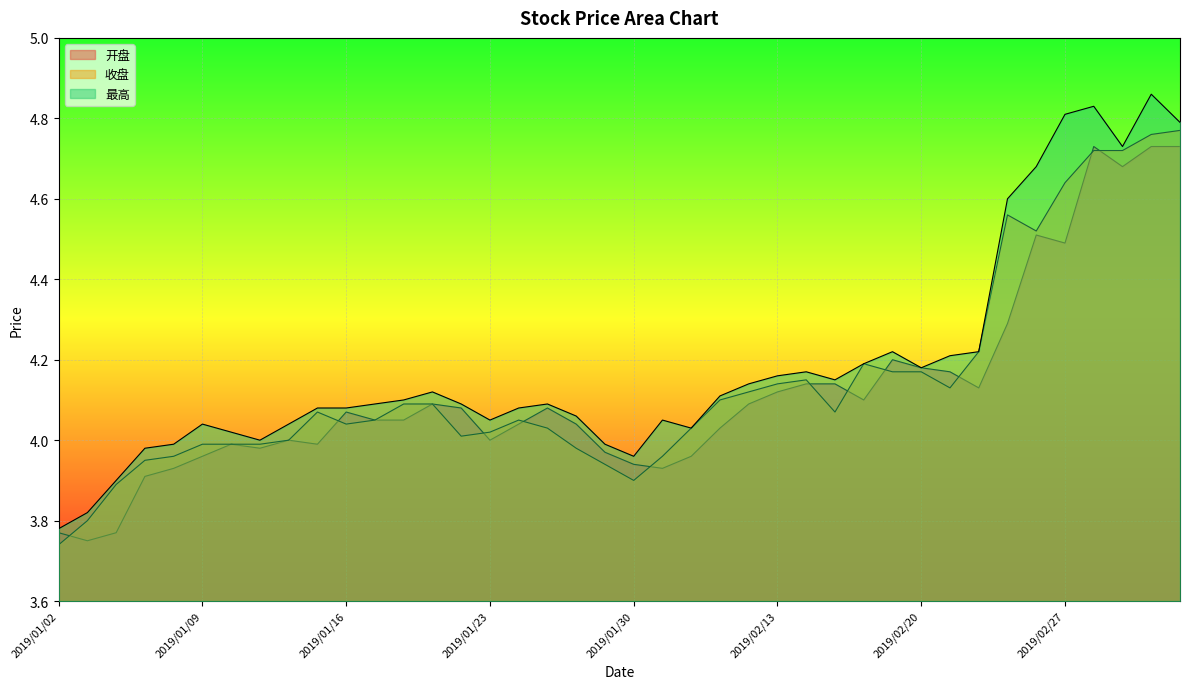

Does the chart display data point markers on the line(s)?

No